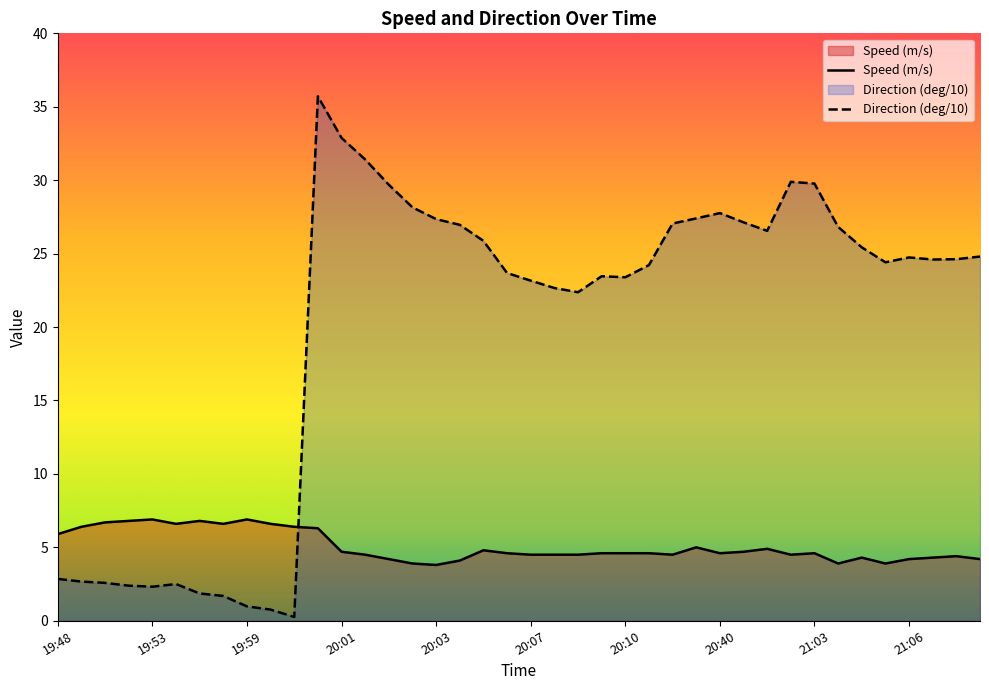

What is the label of the 29th point from the left?

20:40